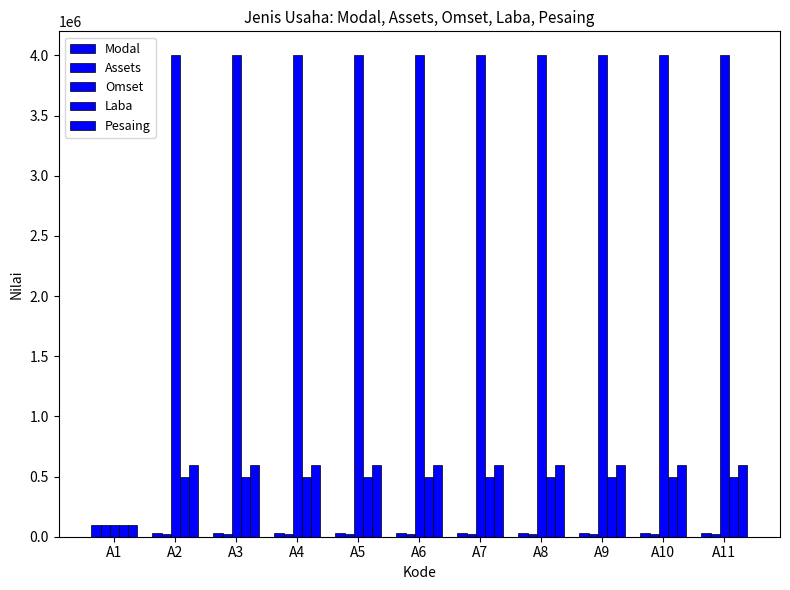

What is the value of the Pesaing bar at the 6th from the left?

600000